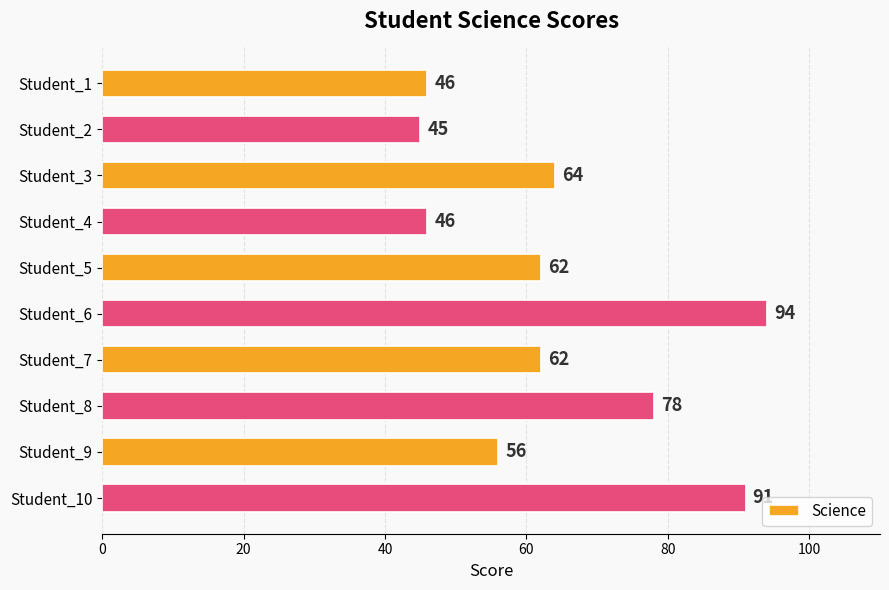

Approximately how many times larger is the value at Student_5 compared to Student_3?

1.0